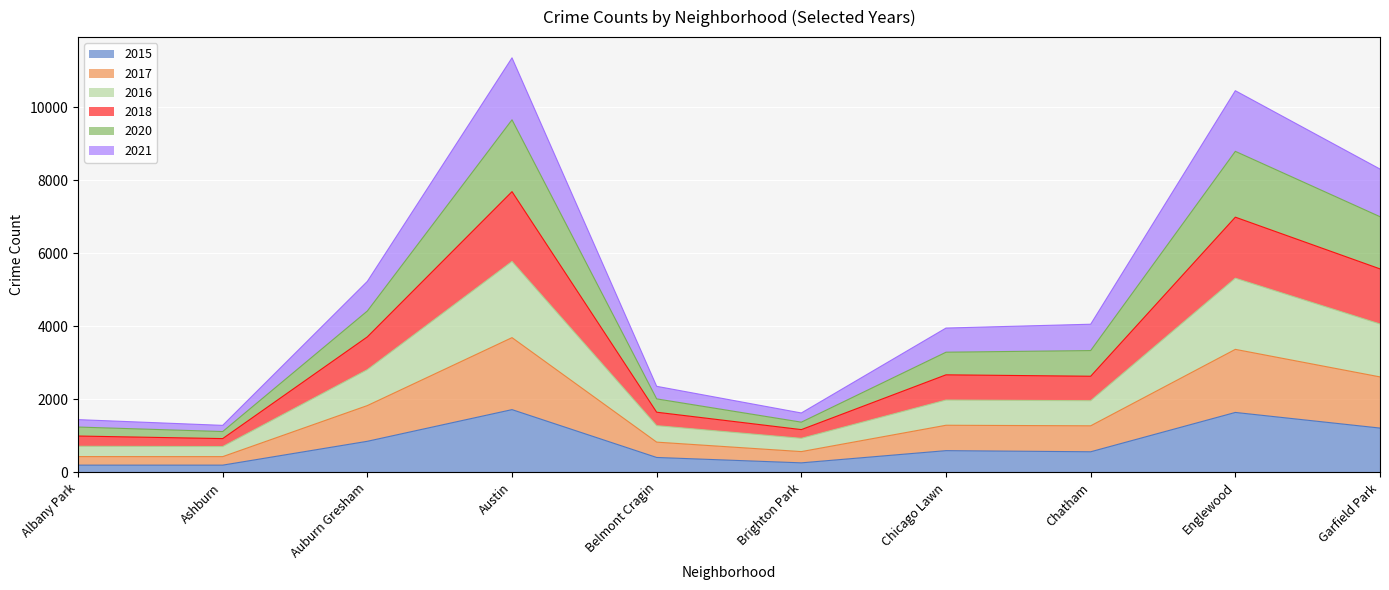

What is the total value across all series at Chicago Lawn?

3952